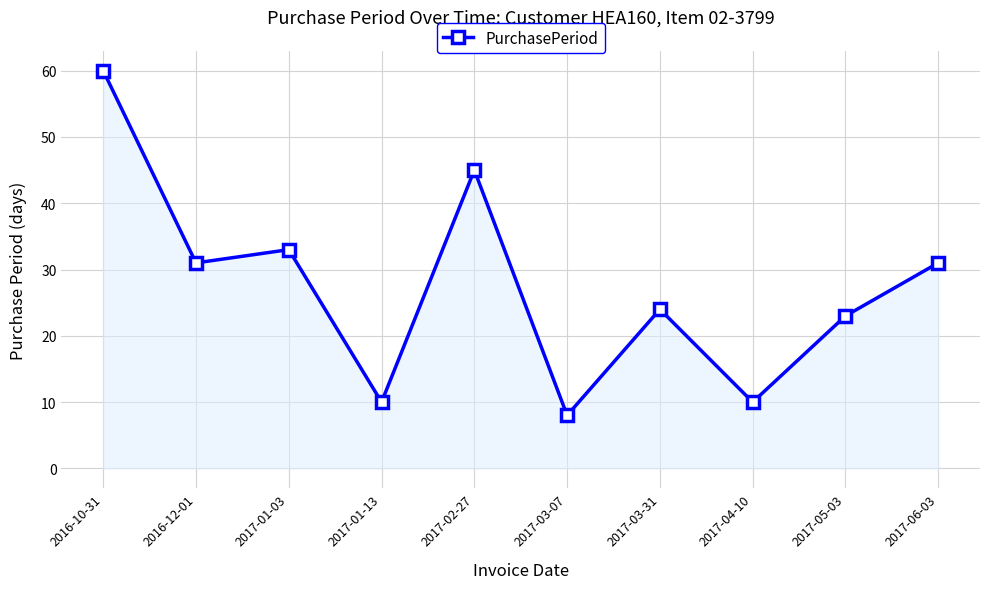

Between 2017-05-03 and 2017-01-03, which is larger?

2017-01-03